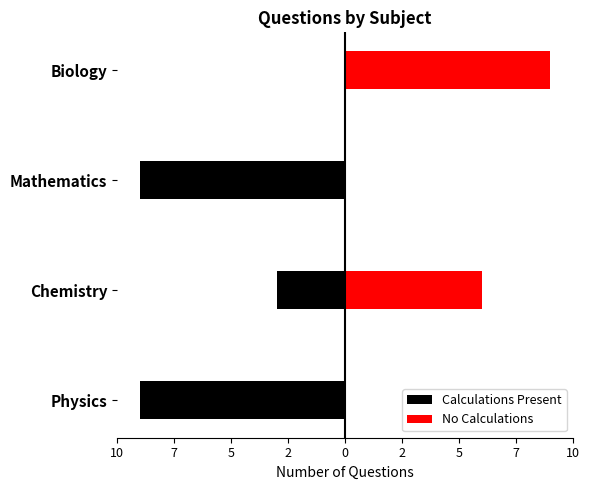

At how many categories does at least one series exceed -3?

4